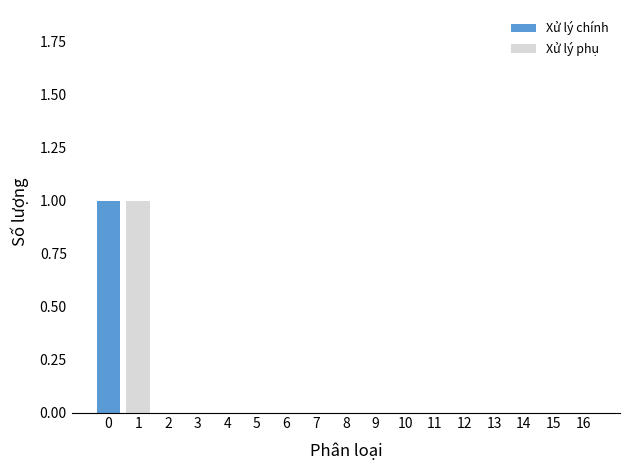

What is the difference between the second highest and second lowest values?

1